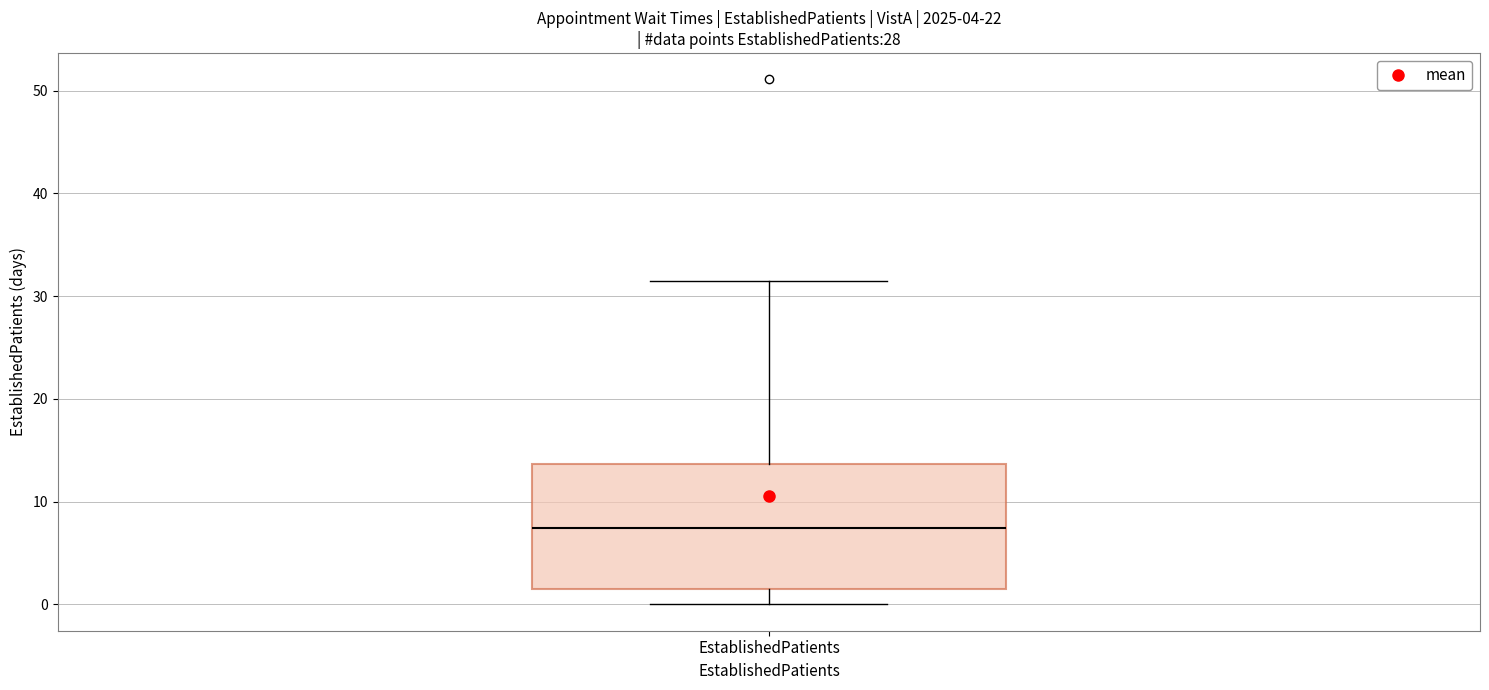

Transcribe this box plot: give where the median line is, the range the box spans, and where the two whiskers end, as read against the y-axis. The values are not printed on the chart, so give them approximately, as read against the axis.

median 7, box 2 to 14, whiskers 0 to 32